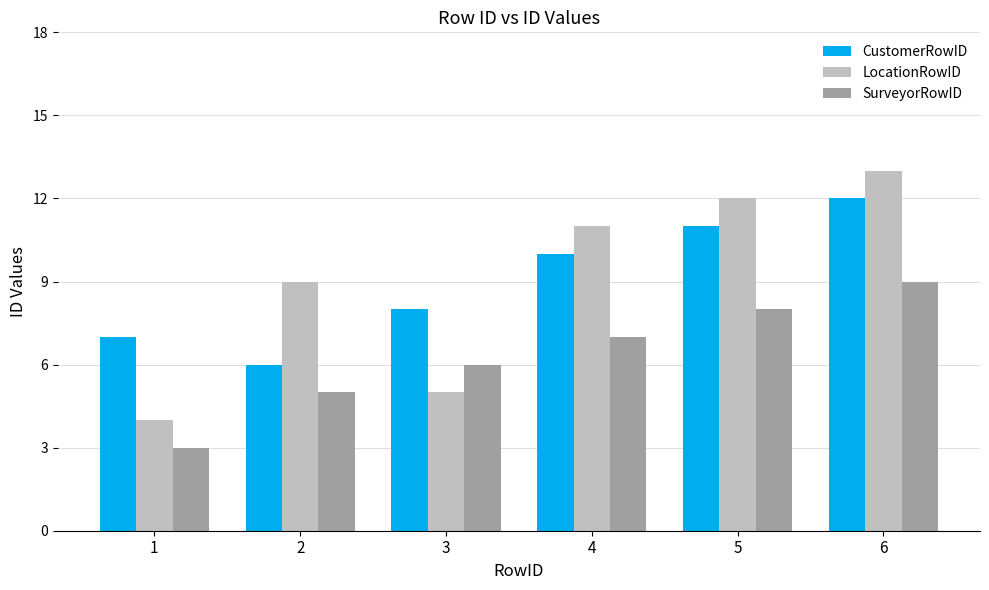

What is the value of the SurveyorRowID bar at the 5th from the left?

8